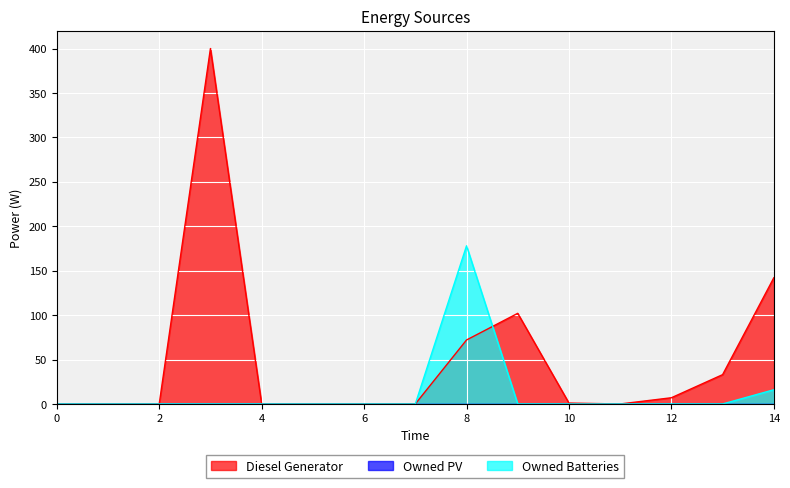

True or false: Owned Batteries and Diesel Generator cross at least once.

True